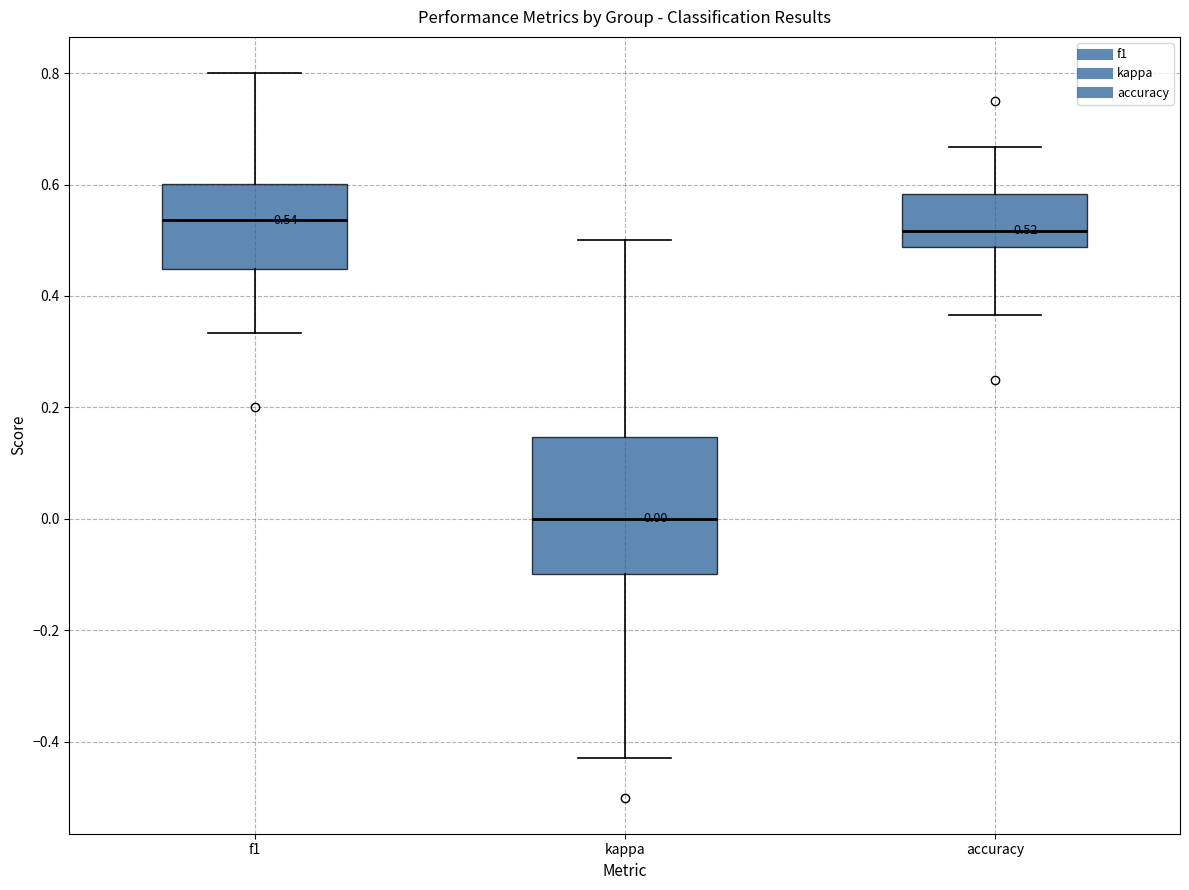

Which box is the tallest, from its lower edge to its upper edge?

kappa